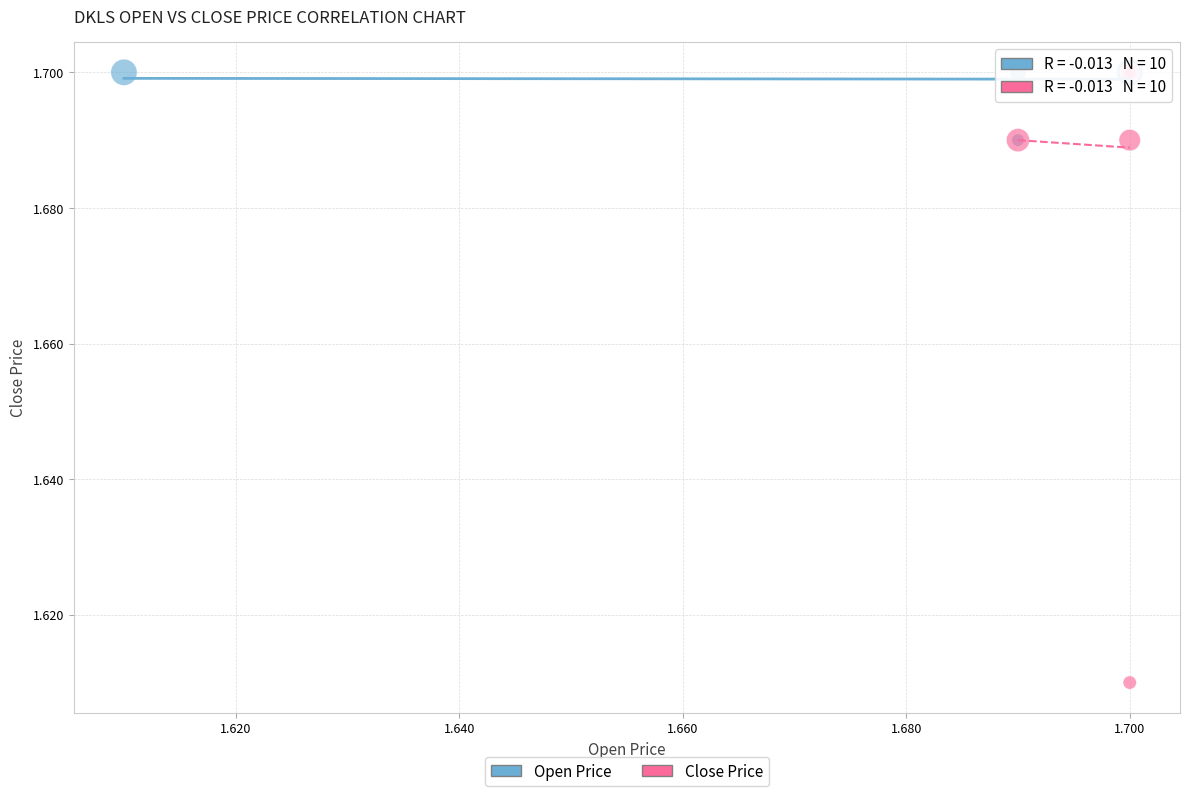

Which series reaches the minimum Y coordinate?

Close Price